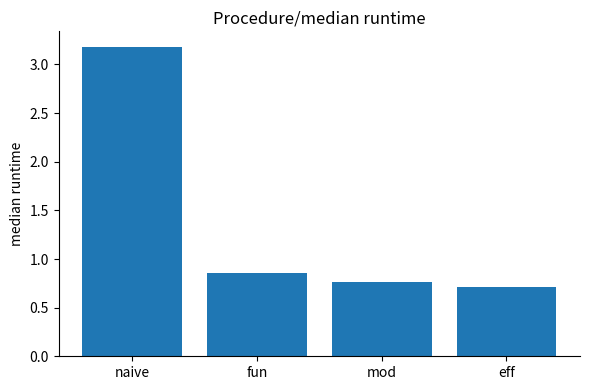

The value at mod is 1.3. True or false?

False